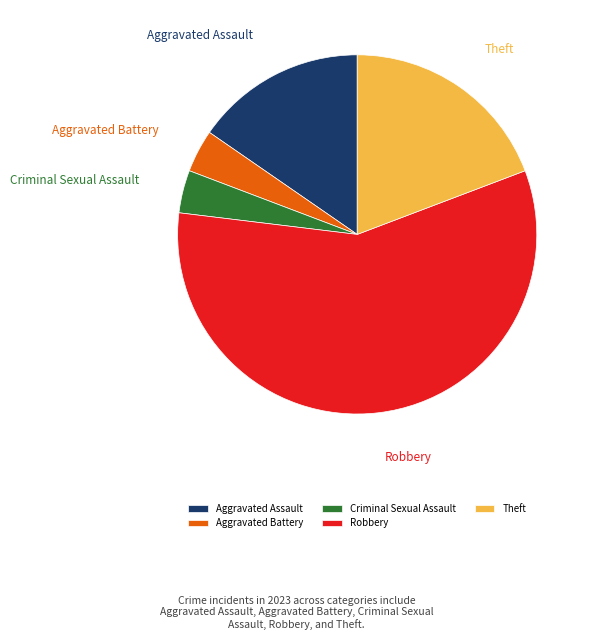

Which category has the biggest portion of the pie?

Robbery